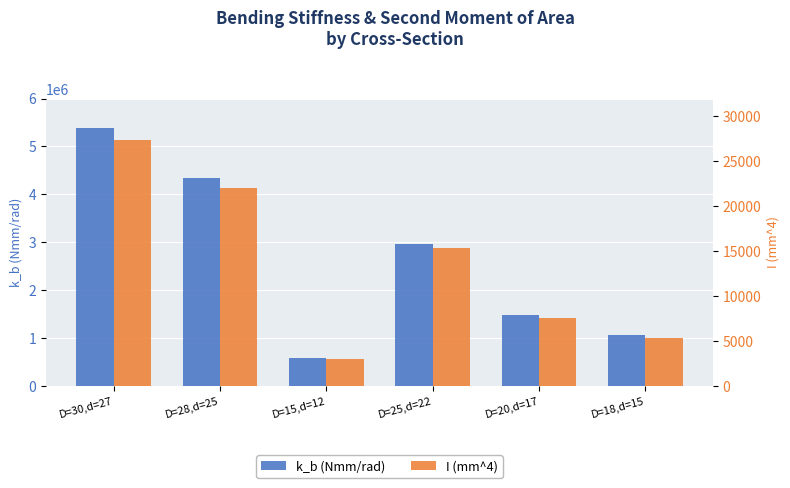

What is the value of the k_b (Nmm/rad) bar at the 3rd from the left?

578060.6